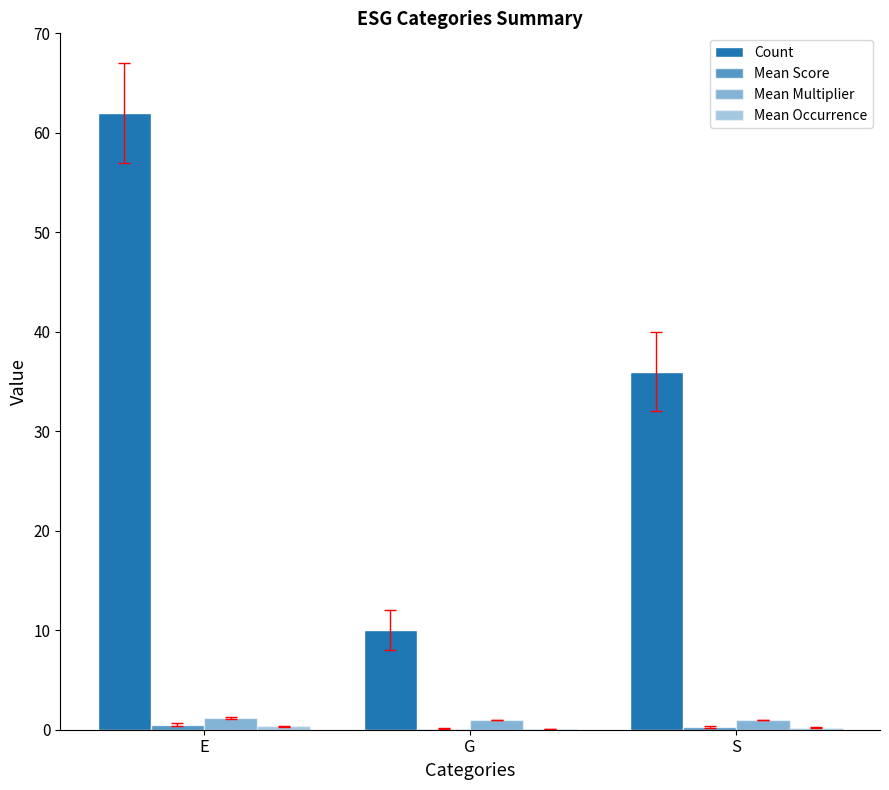

Which category has the lowest value across all series?

G